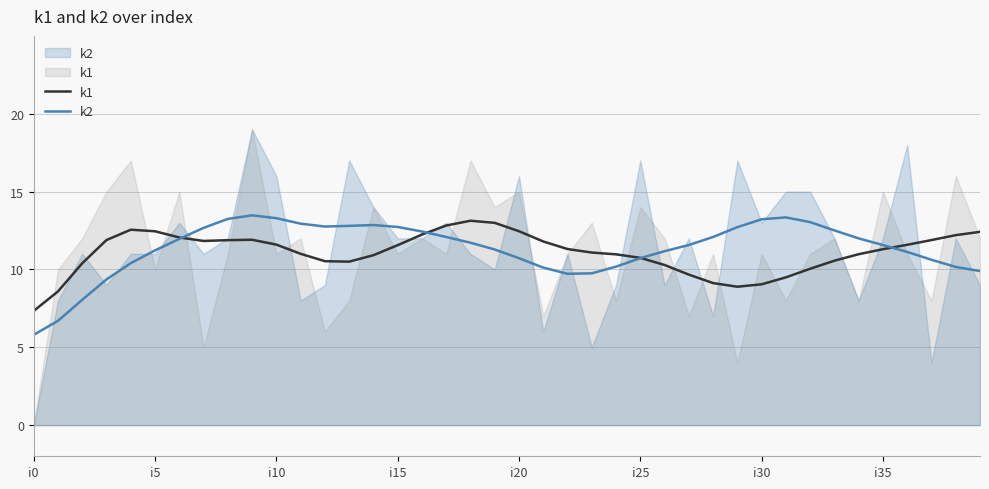

Is the value of k1 at 17 greater than the value of k2 at 33?

Yes